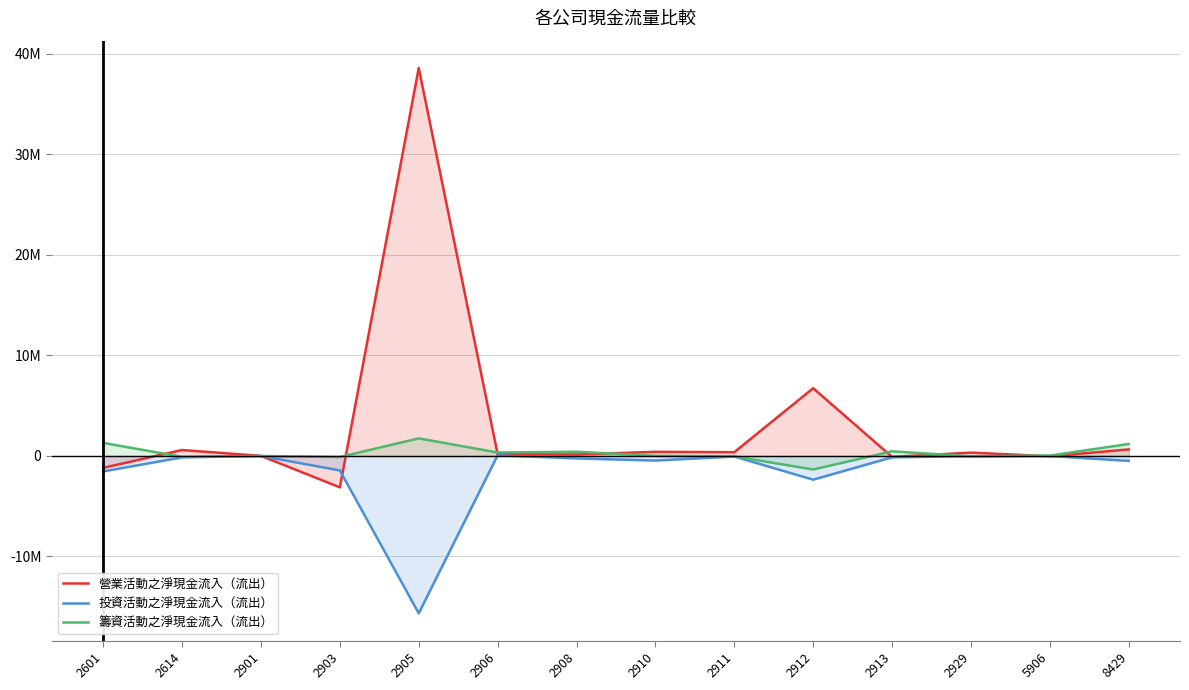

What is the difference between the highest and lowest values at 5906?

67584